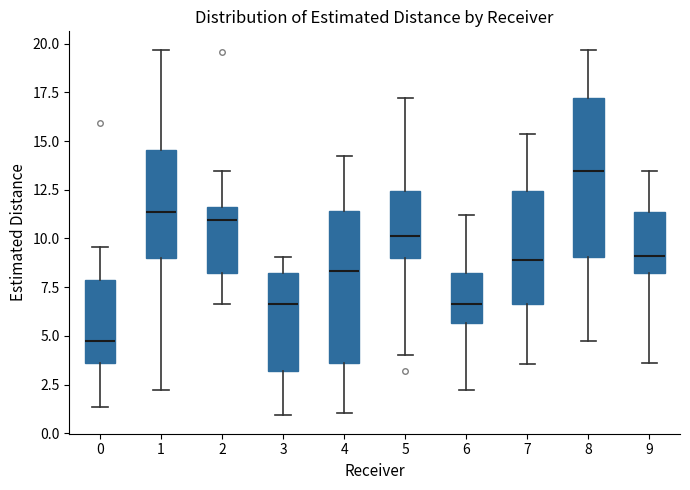

Where does the median line of the box at x = 7 sit on the y-axis? The values are not printed on the chart, so give them approximately, as read against the axis.

9.0